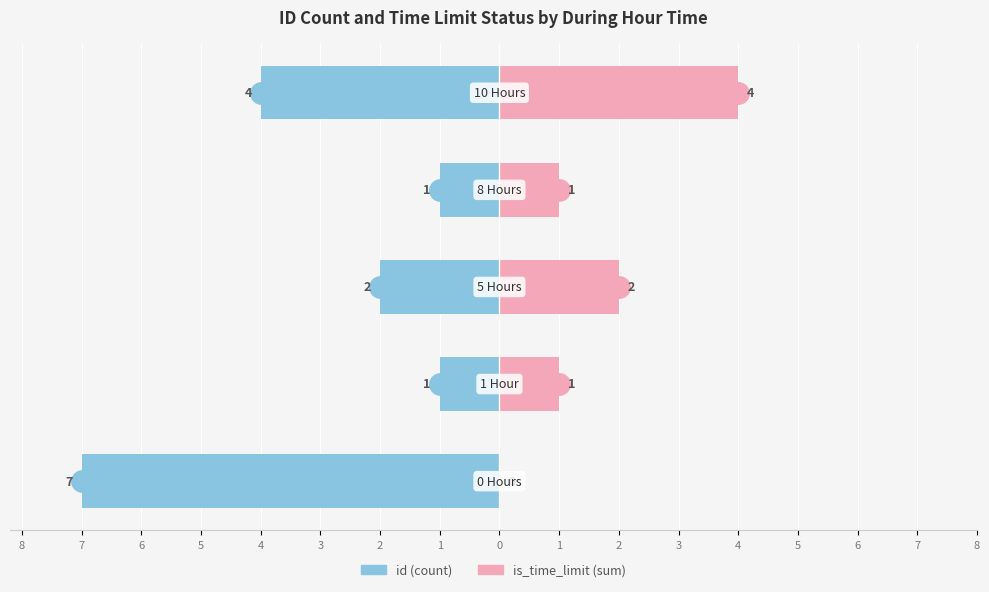

How many bars are there in total?

10